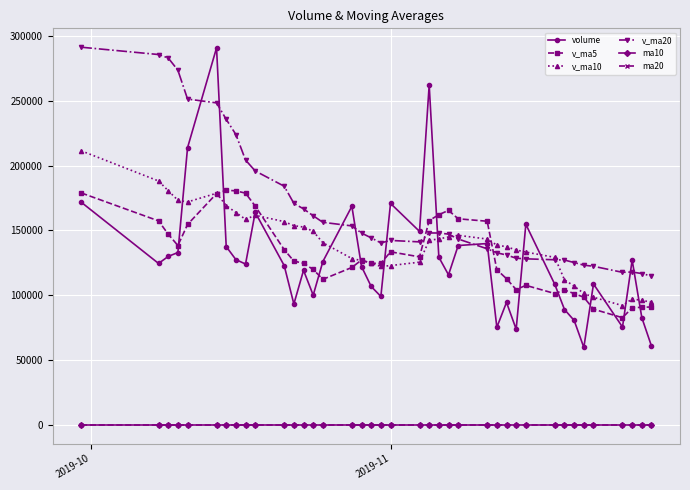

Does the chart display data point markers on the line(s)?

Yes